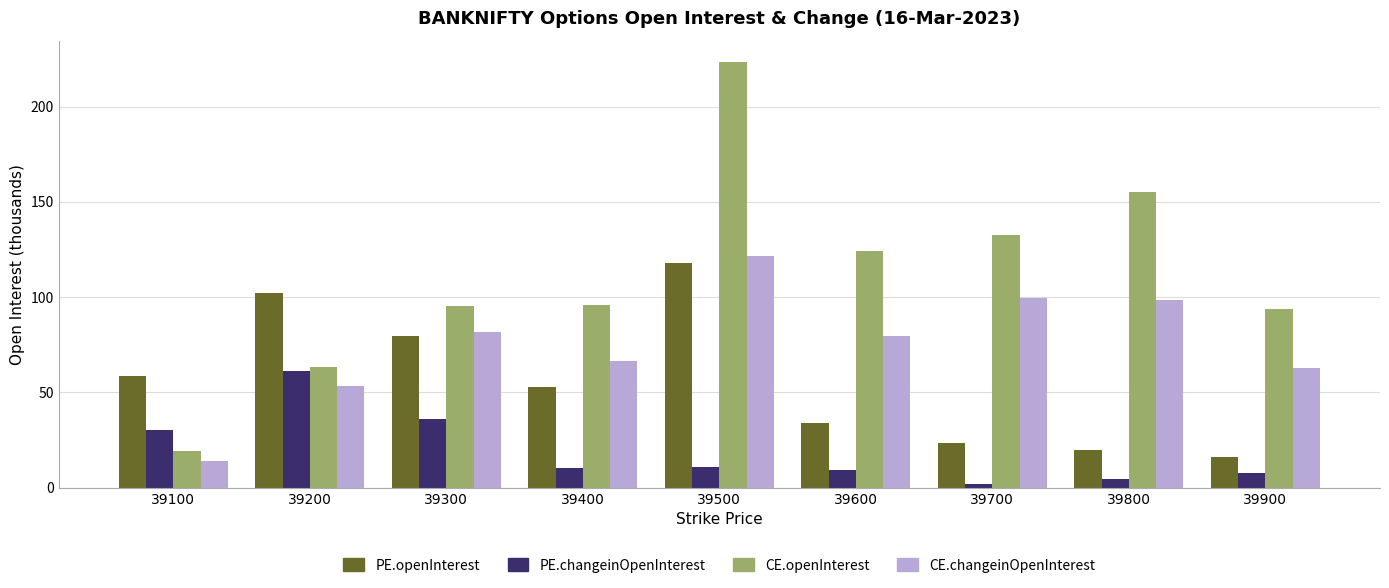

True or false: CE.changeinOpenInterest has a value of 14.1 at 39100.

True